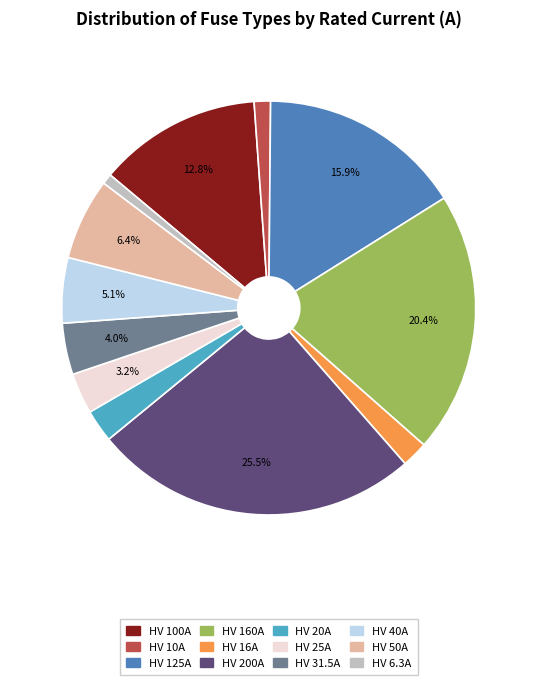

Does HV 20A represent more than half of the total?

No